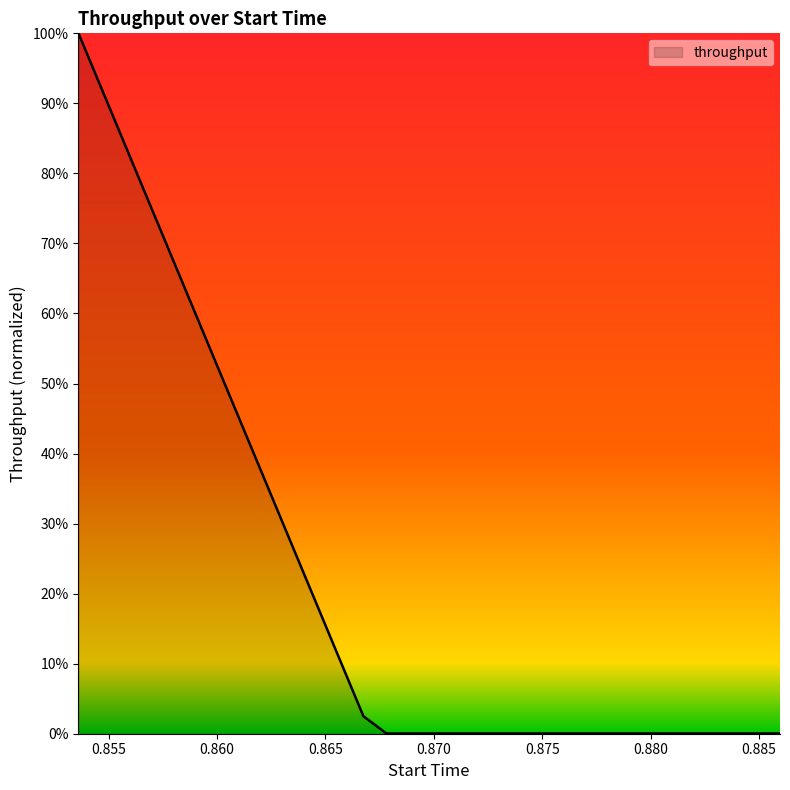

Is this an area chart (filled region under the line)?

Yes